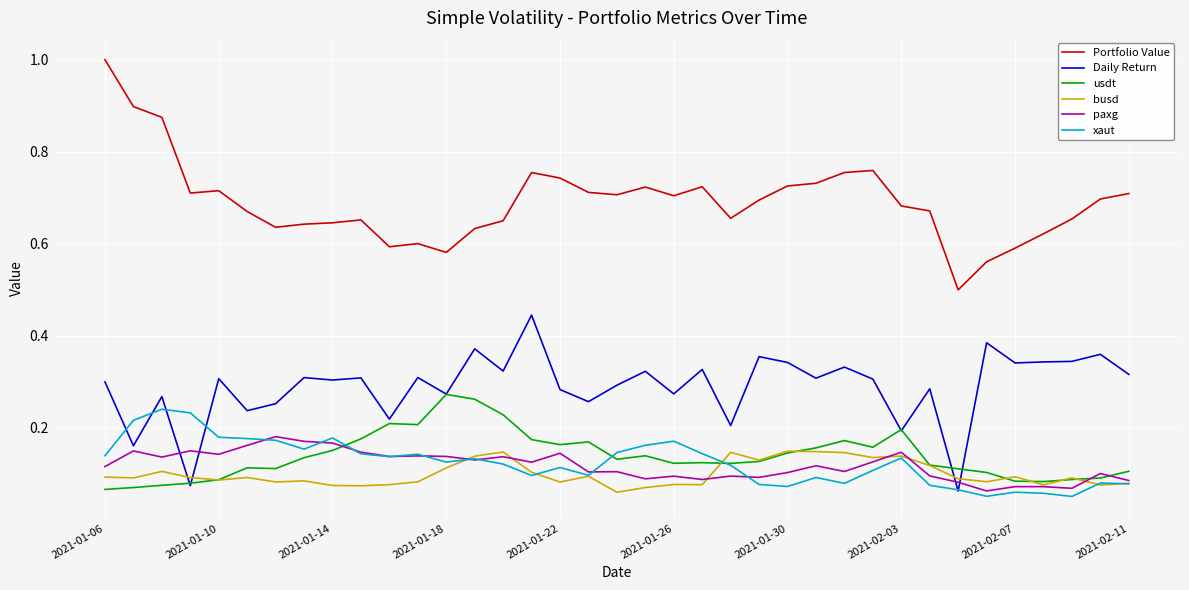

Which series has the largest range (max minus min)?

Portfolio Value